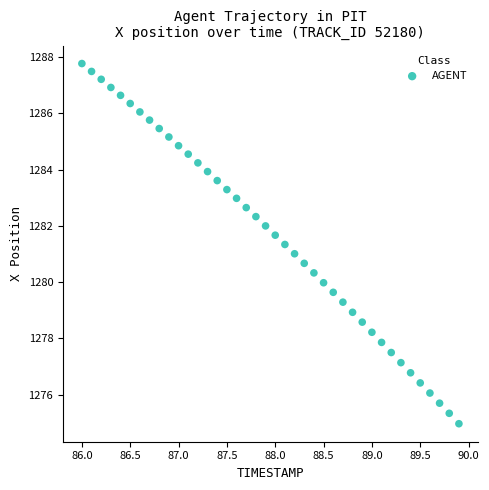

What is the range of X values (max minus min)?

3.9